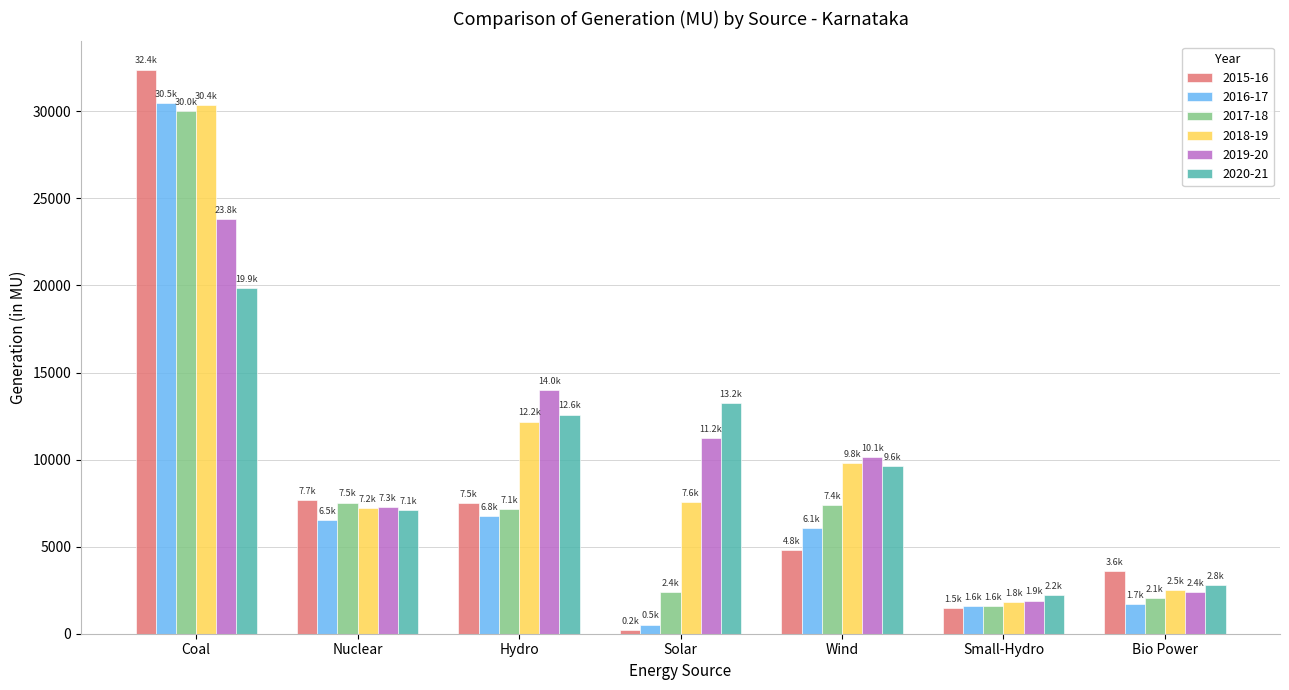

What are all the series names shown in the legend?

2015-16, 2016-17, 2017-18, 2018-19, 2019-20, 2020-21